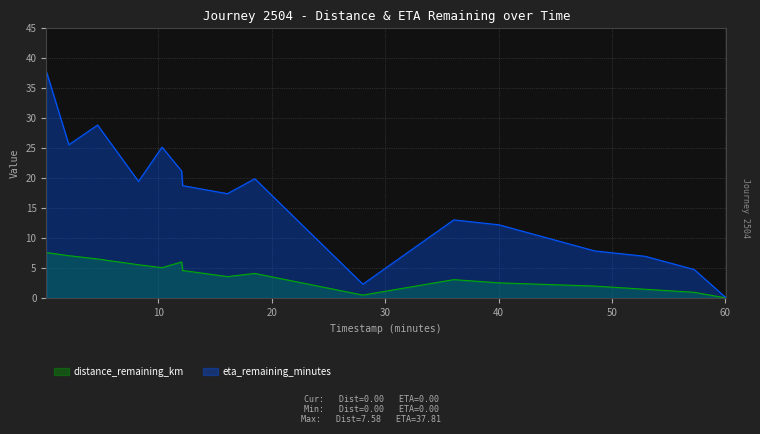

Between 52.92 and 4.64, which is larger?

4.64